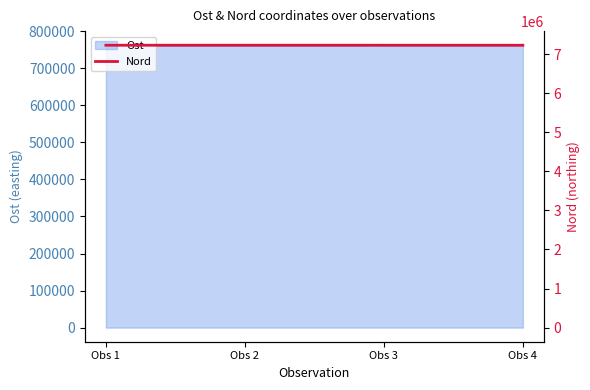

What is the change in value from Obs 1 to Obs 4?

+9